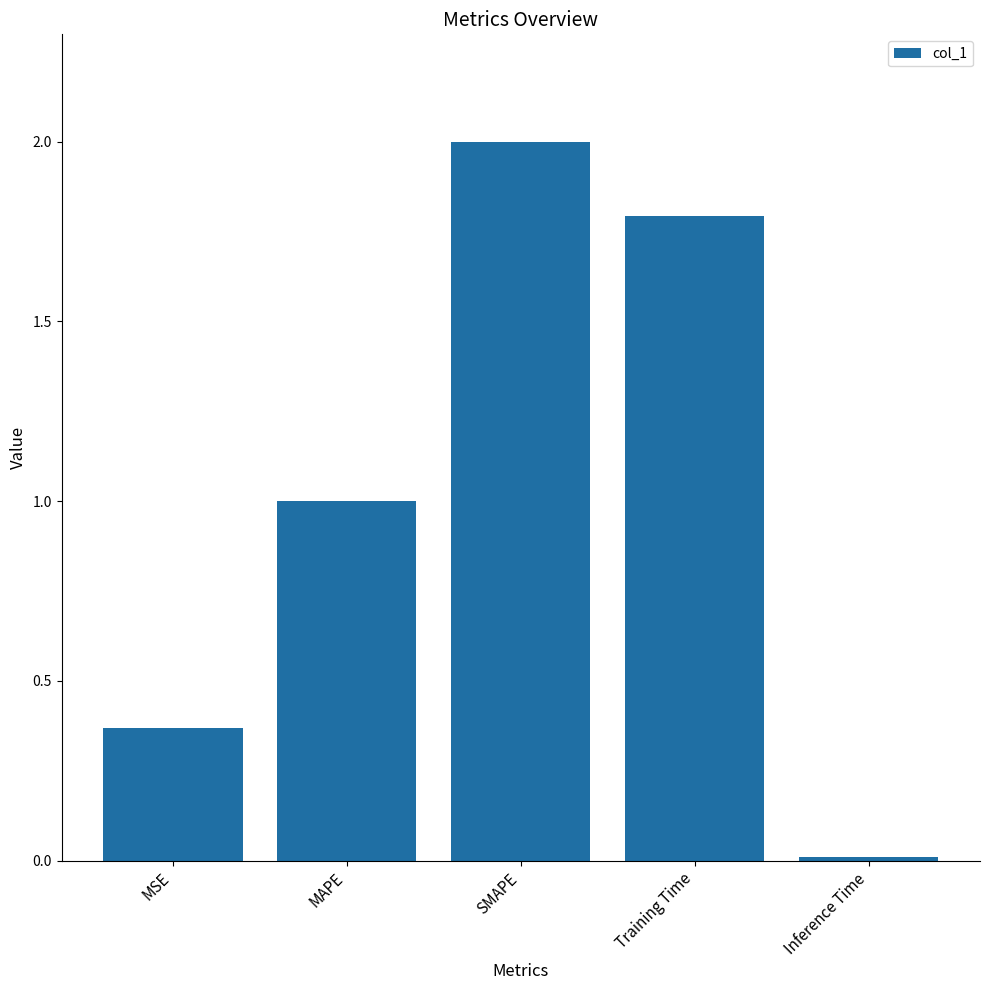

List the labels in order of value, smallest first.

Inference Time, MSE, MAPE, Training Time, SMAPE